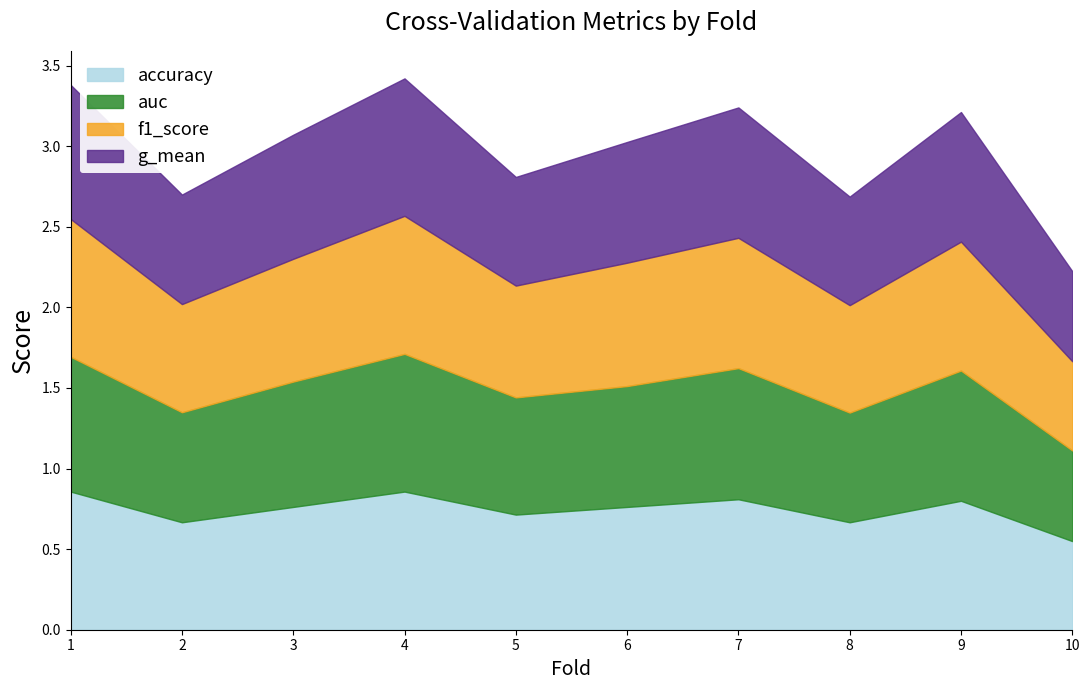

Rank the series by their average value, from lowest to highest.

accuracy, auc, g_mean, f1_score